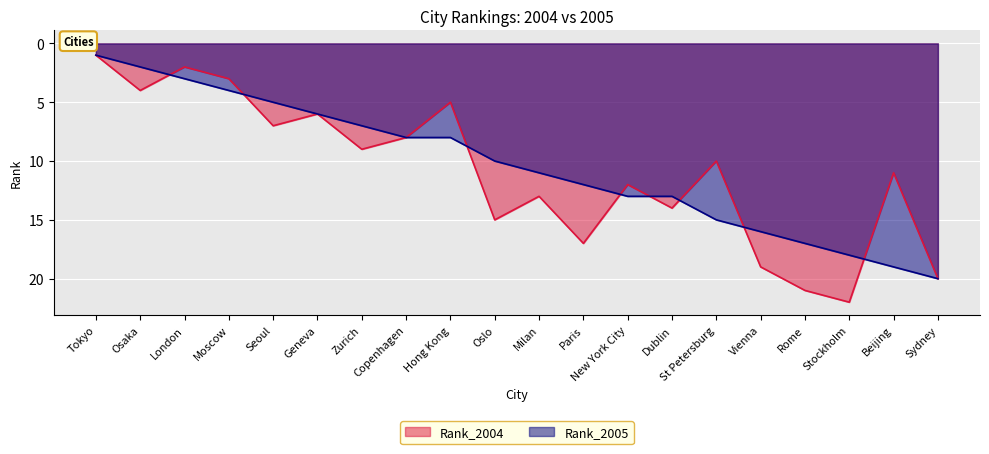

Is it true that Rank_2005 equals 3 at Oslo?

False